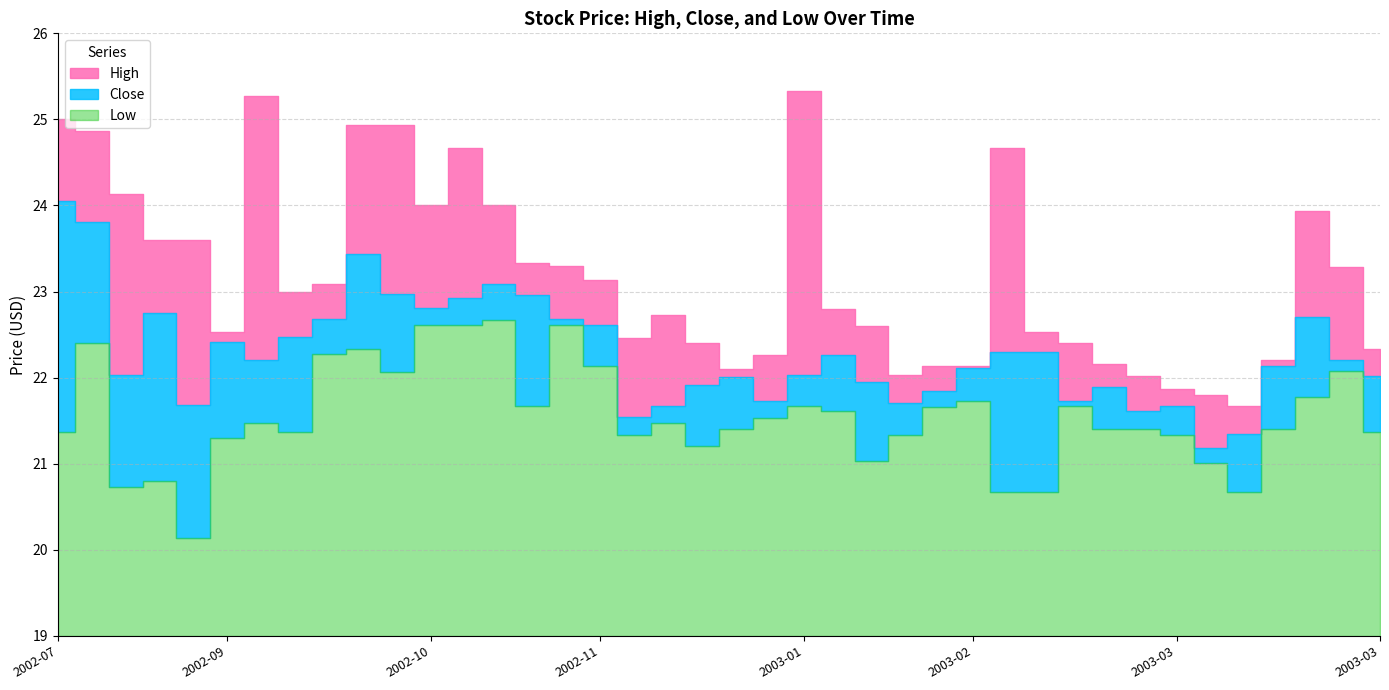

What is the total value across all series at 2003-01?

65.5